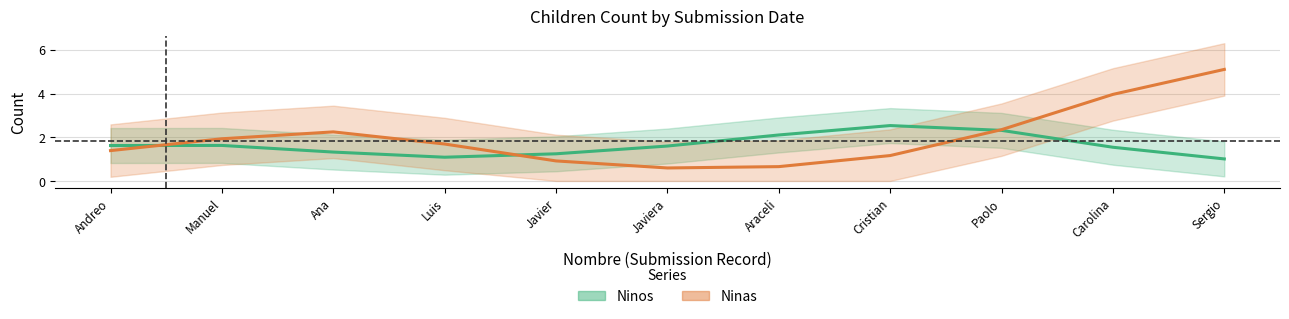

In Ninas, how many points are lower than both neighbors (excluding endpoints)?

1